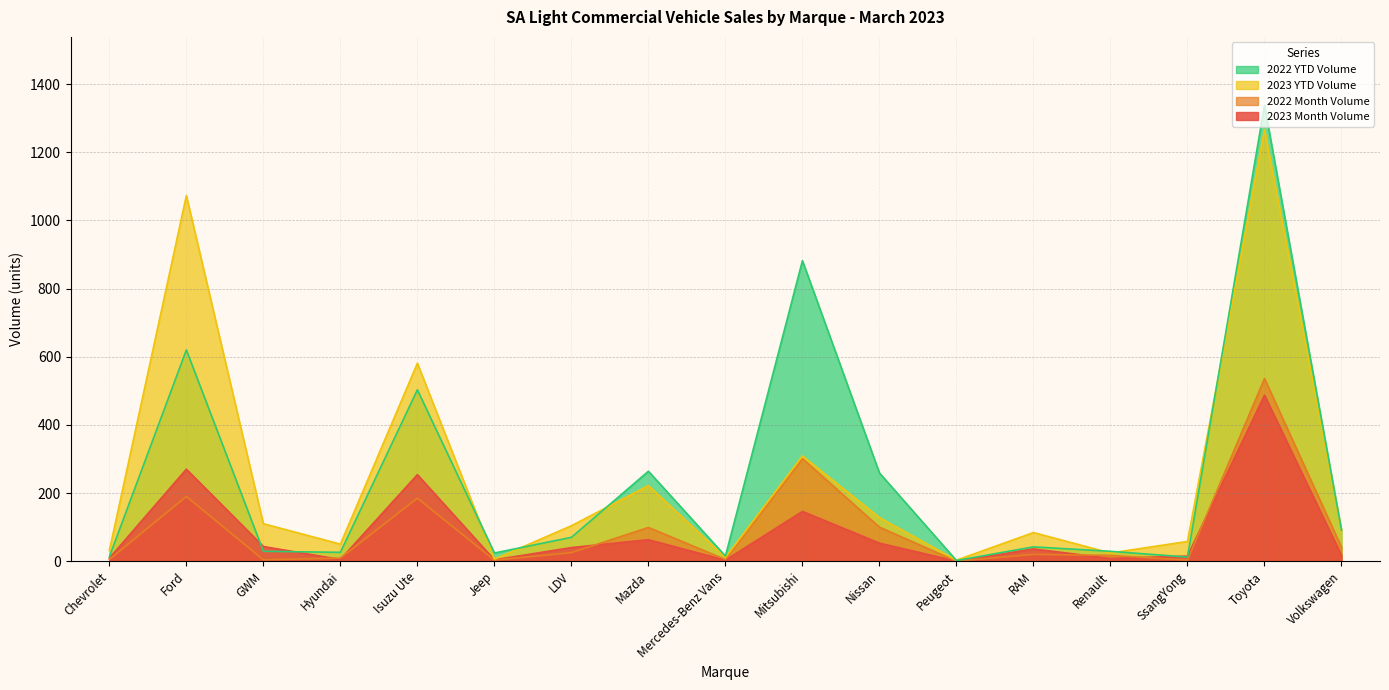

Between which two adjacent categories do 2023 Month Volume and 2022 YTD Volume first intersect?

Ford and GWM